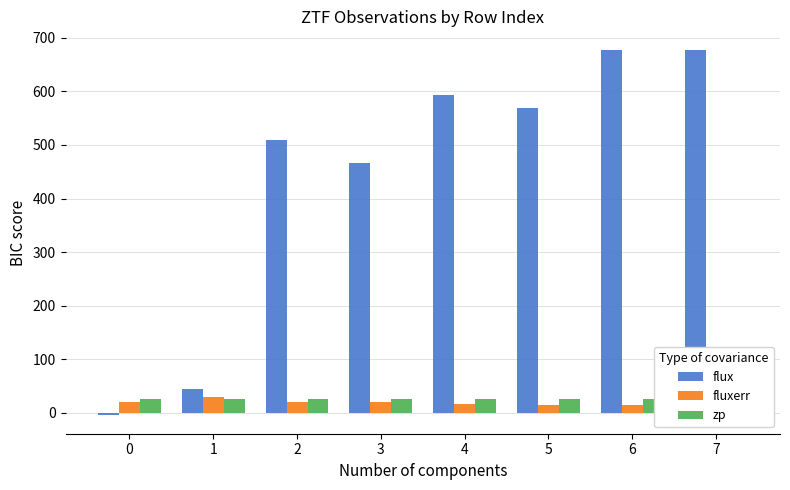

At which label is zp closest to 26?

6